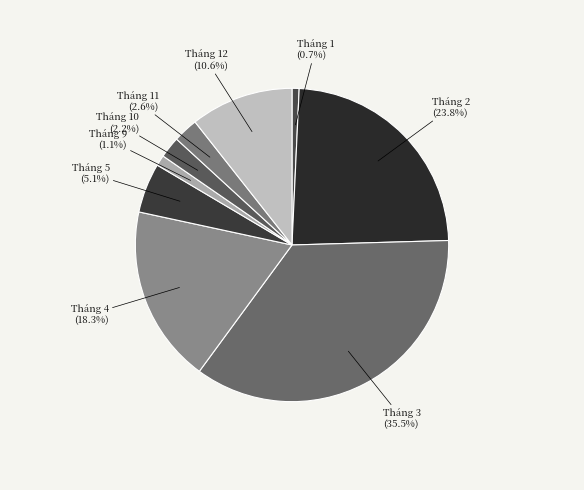

Does any single category account for the majority?

No